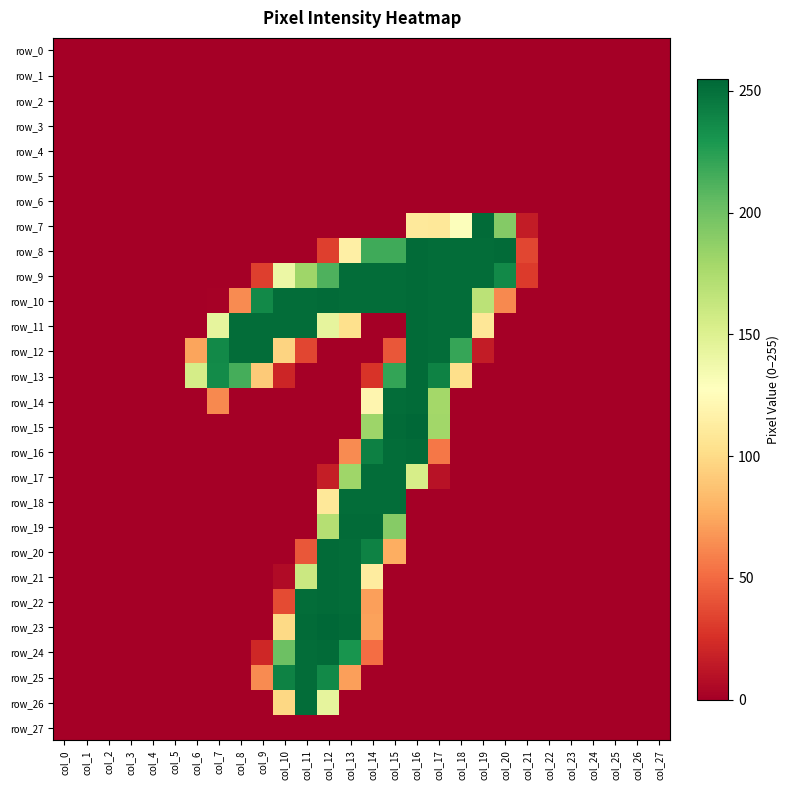

The value of row_21 at col_16 is 0. True or false?

True